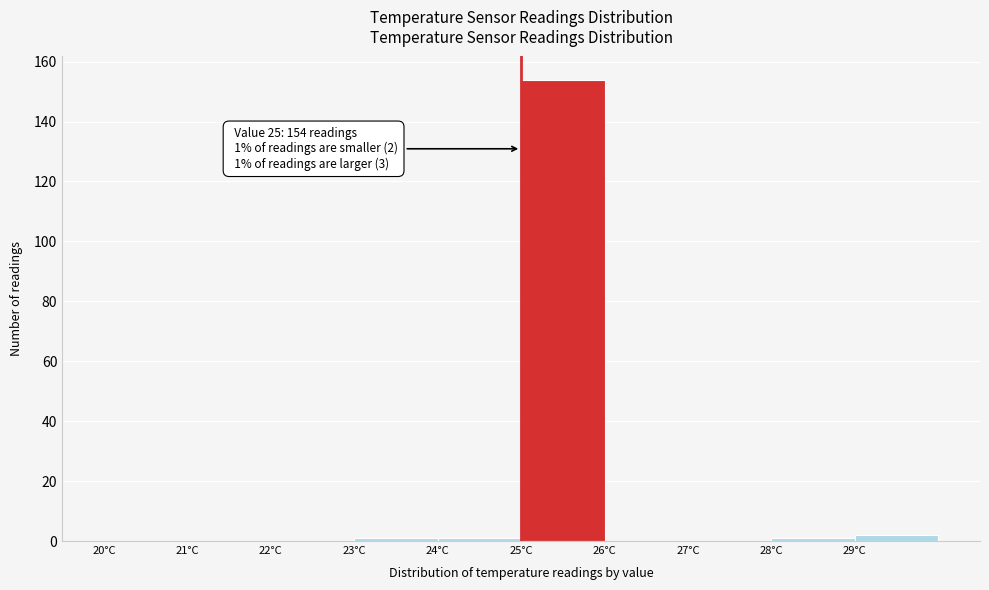

Which range on the x-axis has the tallest bar?

25 to 26